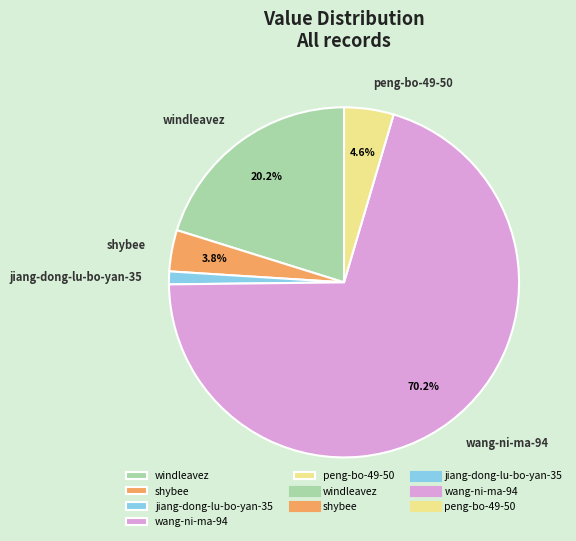

Combined, what portion of the pie is peng-bo-49-50 and windleavez?

24.8%